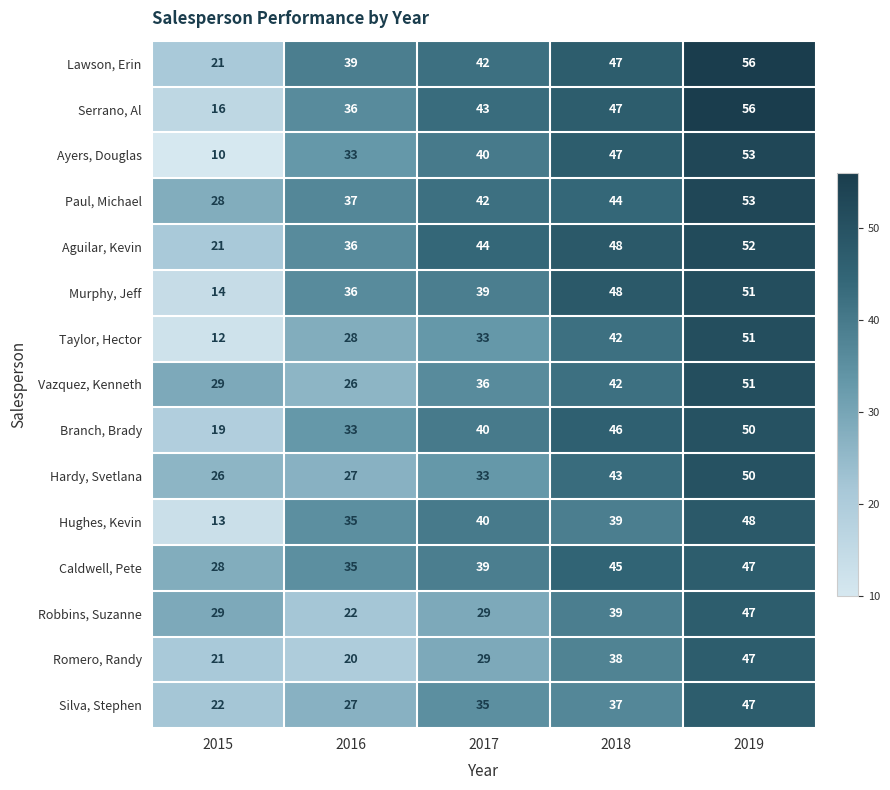

What is the spread (max minus min) of values at 2015?

19